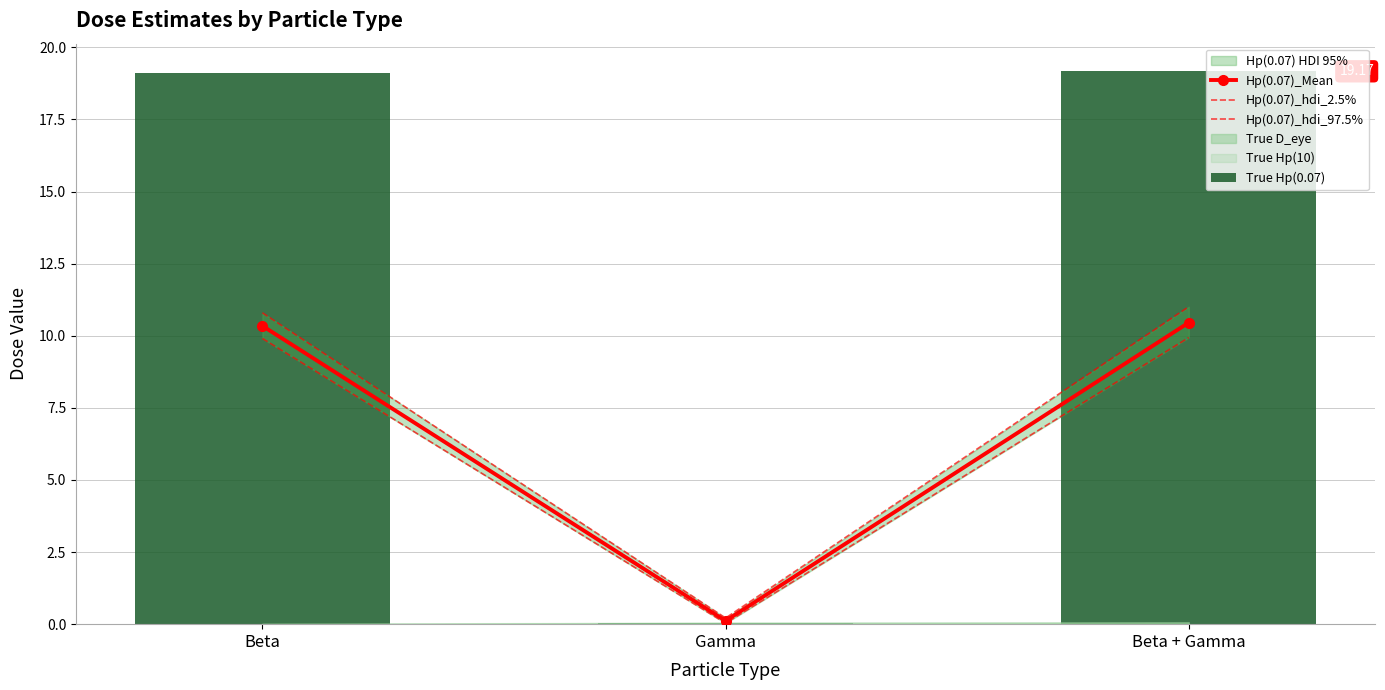

At which category is the sum across all series the highest?

Beta + Gamma